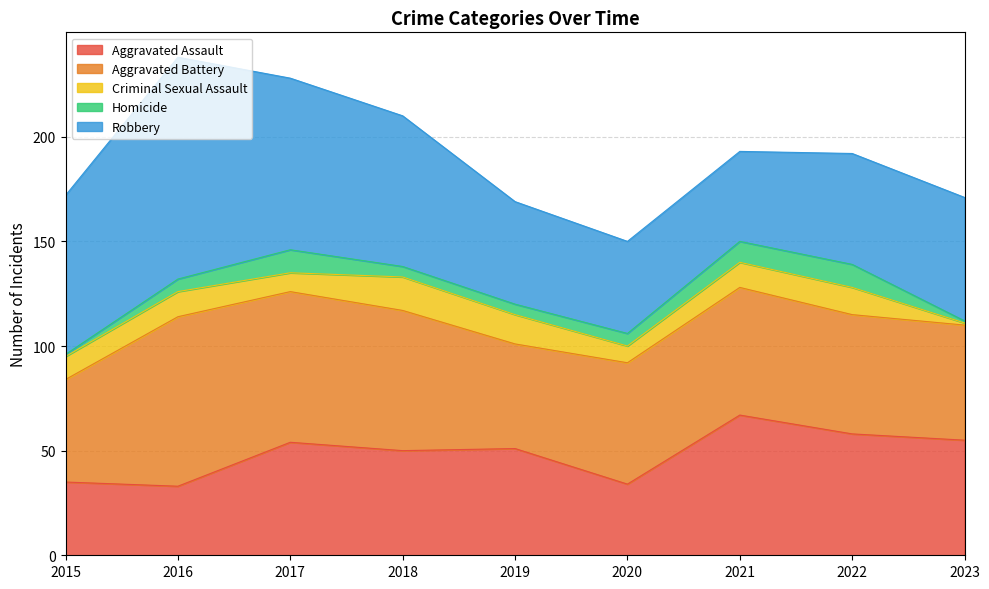

Where is Robbery nearest to the value 74?

2015